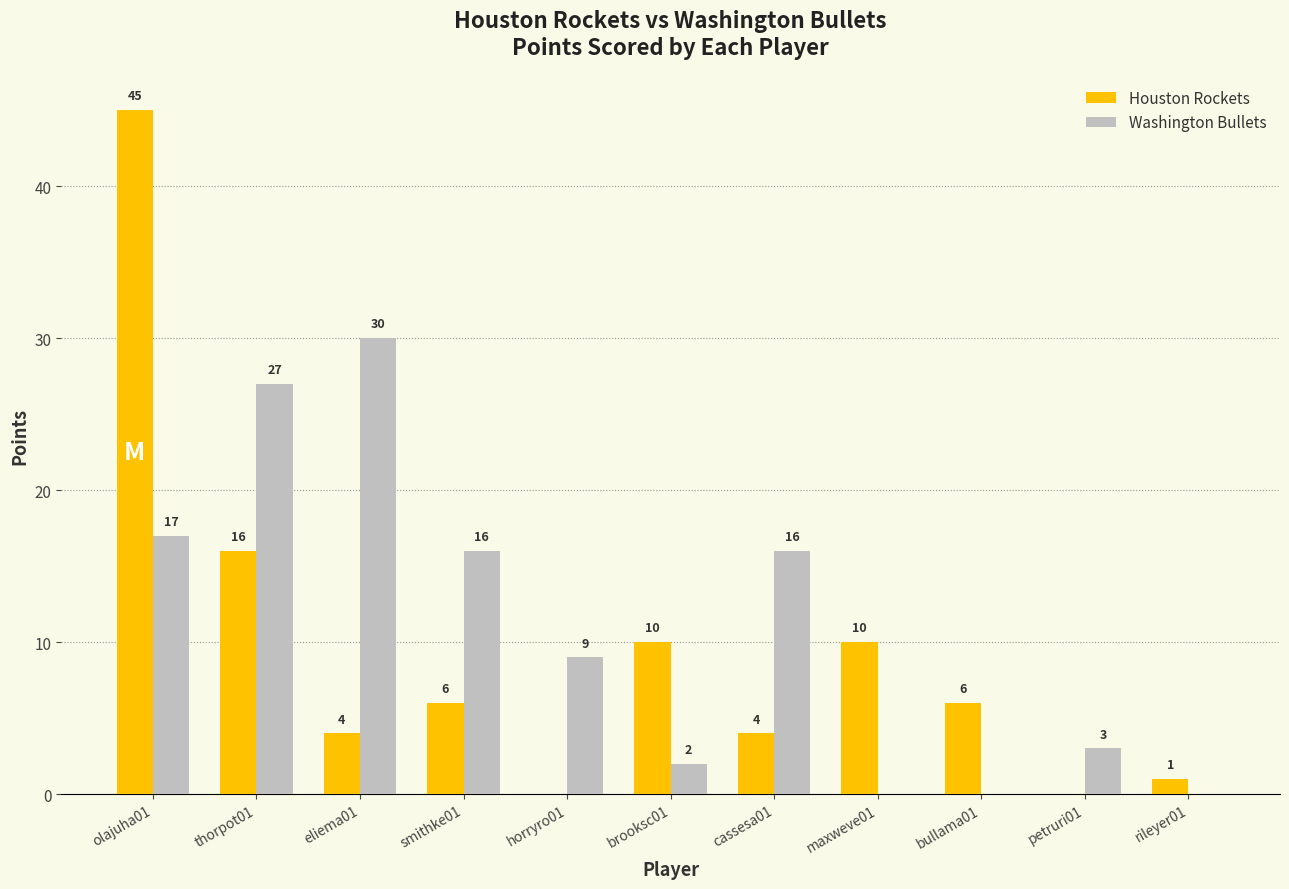

At which label does Houston Rockets reach its peak?

olajuha01